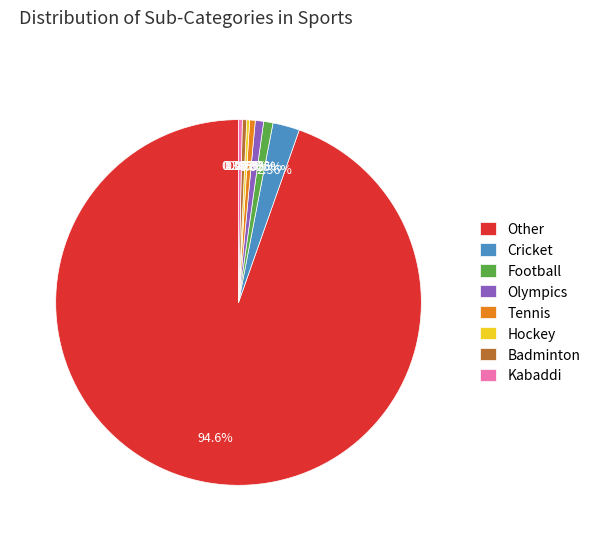

Combined, do Other and Cricket account for over 50%?

Yes